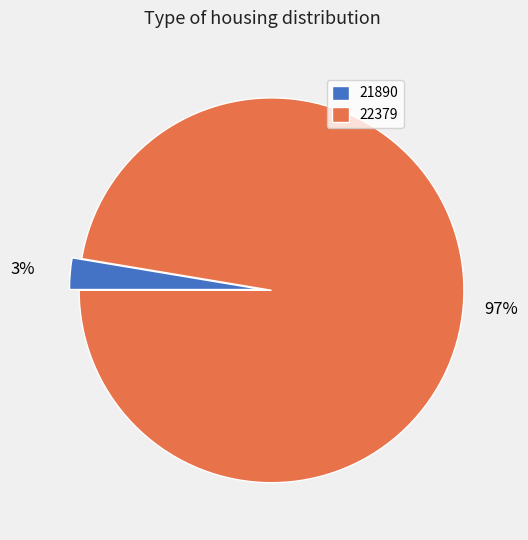

Which slice is the smallest?

21890